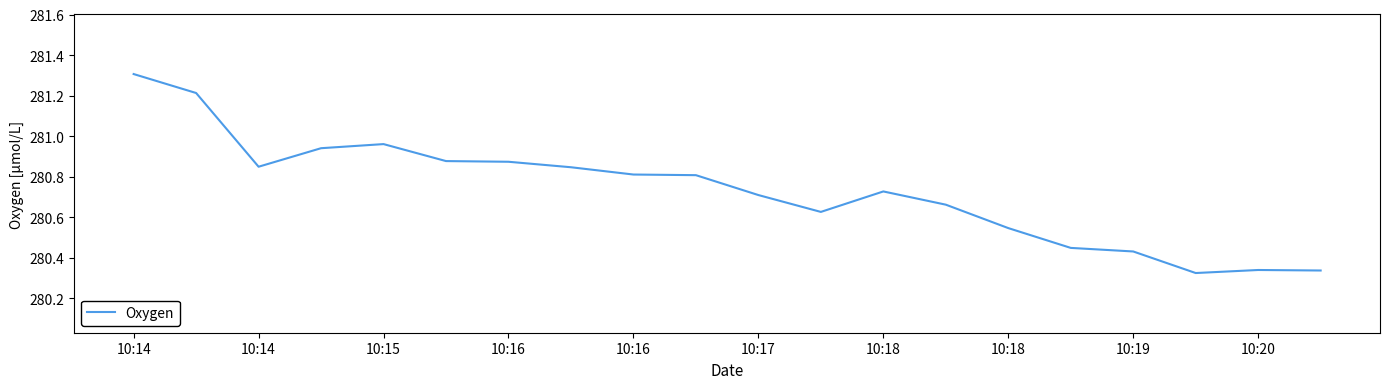

What is the greatest value displayed?

281.3